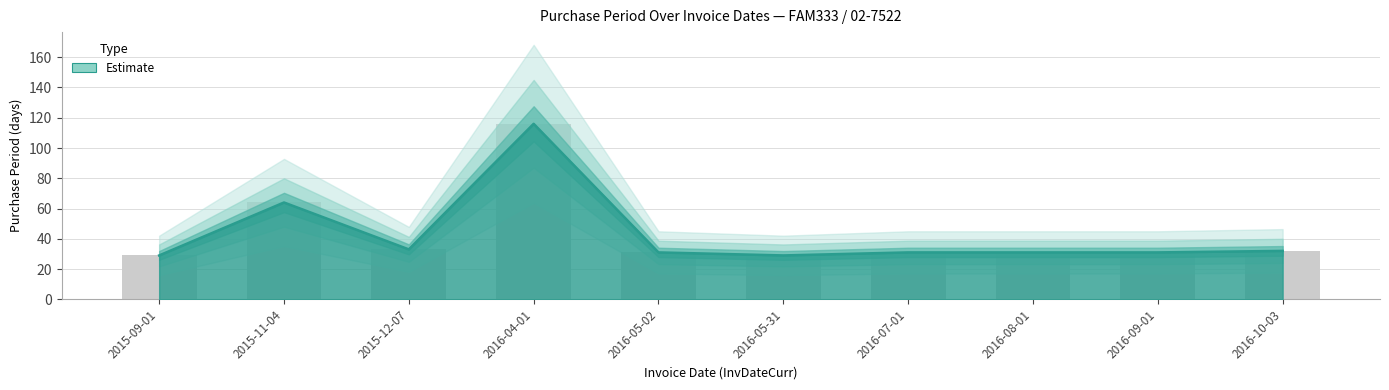

Reading left to right, what are all the values shown in this chart?

2015-09-01=29	2015-11-04=64	2015-12-07=33	2016-04-01=116	2016-05-02=31	2016-05-31=29	2016-07-01=31	2016-08-01=31	2016-09-01=31	2016-10-03=32